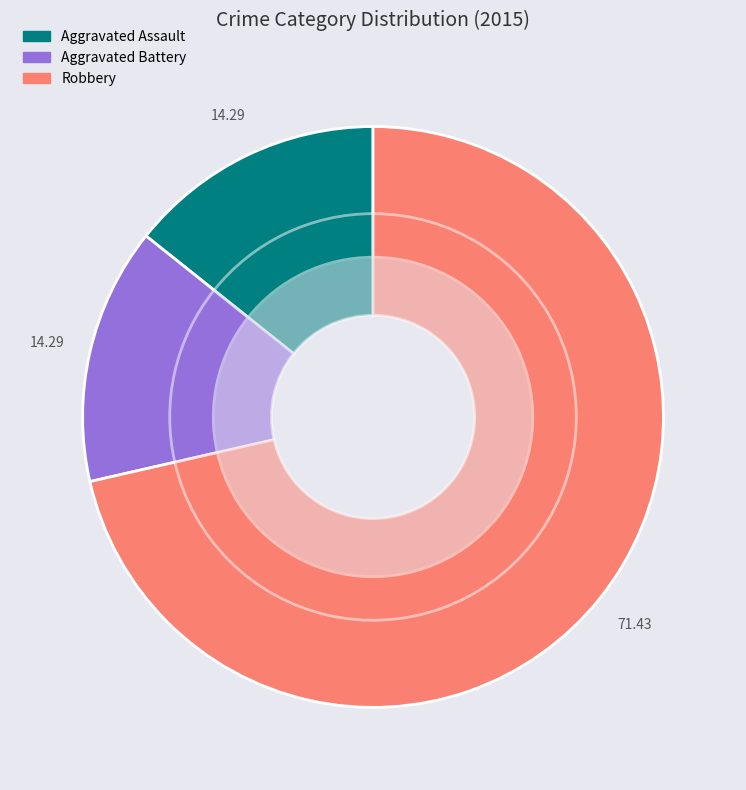

Does any single category account for the majority?

Yes